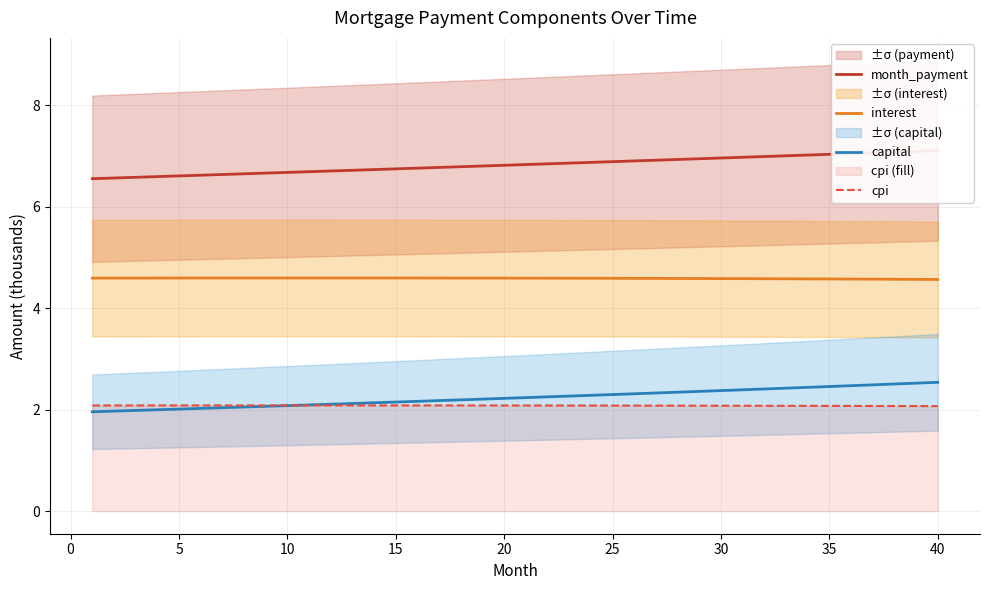

True or false: interest and month_payment cross at least once.

False